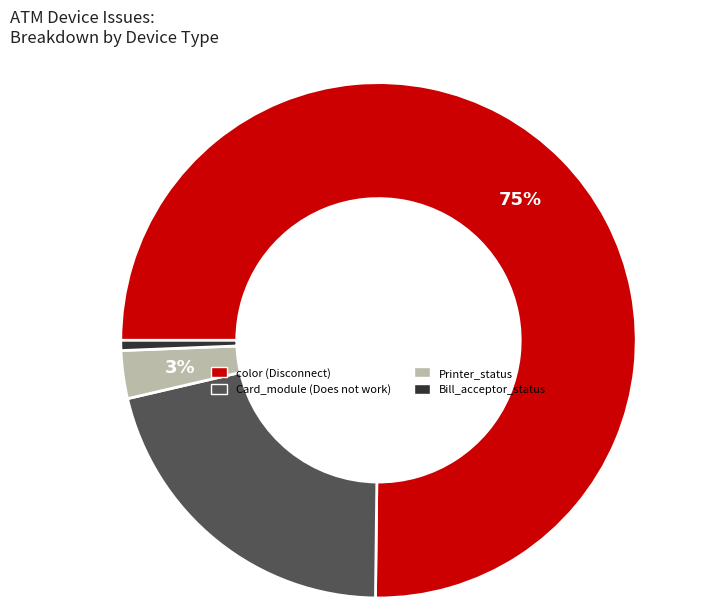

To the nearest percent, what is the average slice percentage?

25%